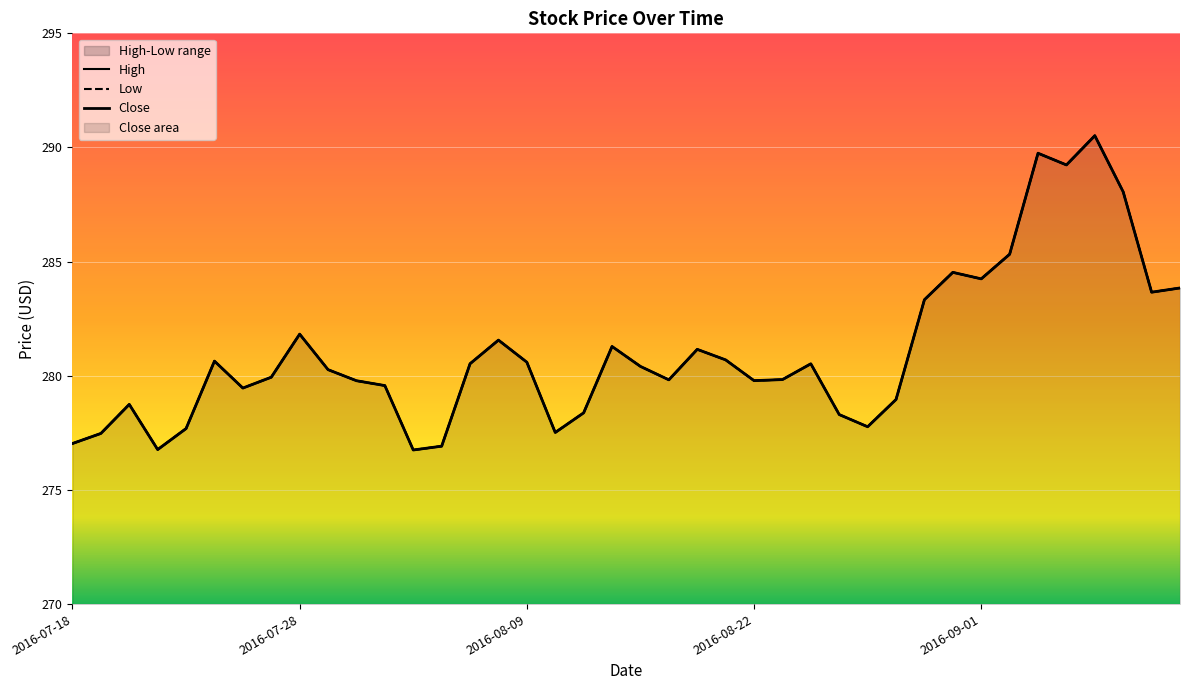

What is the value of the Close point at the 12th from the left?

279.6